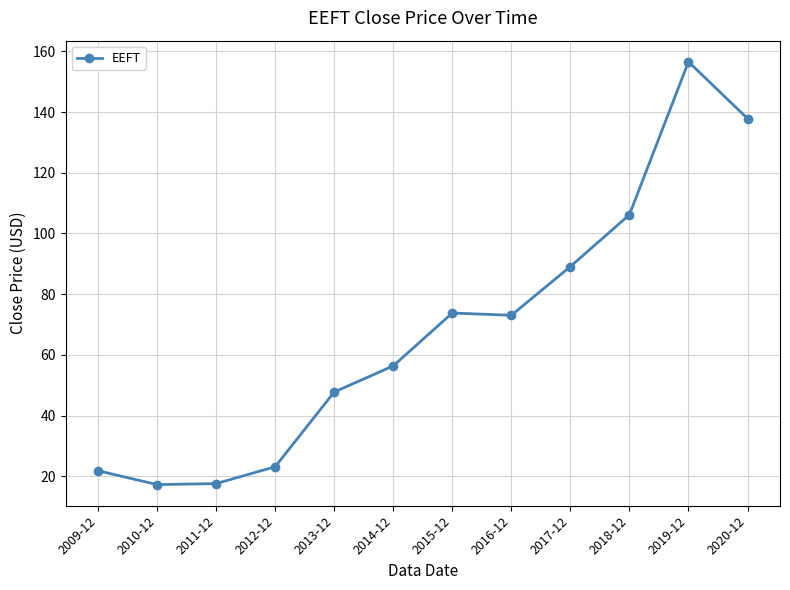

What is the maximum value shown in the chart?

156.5